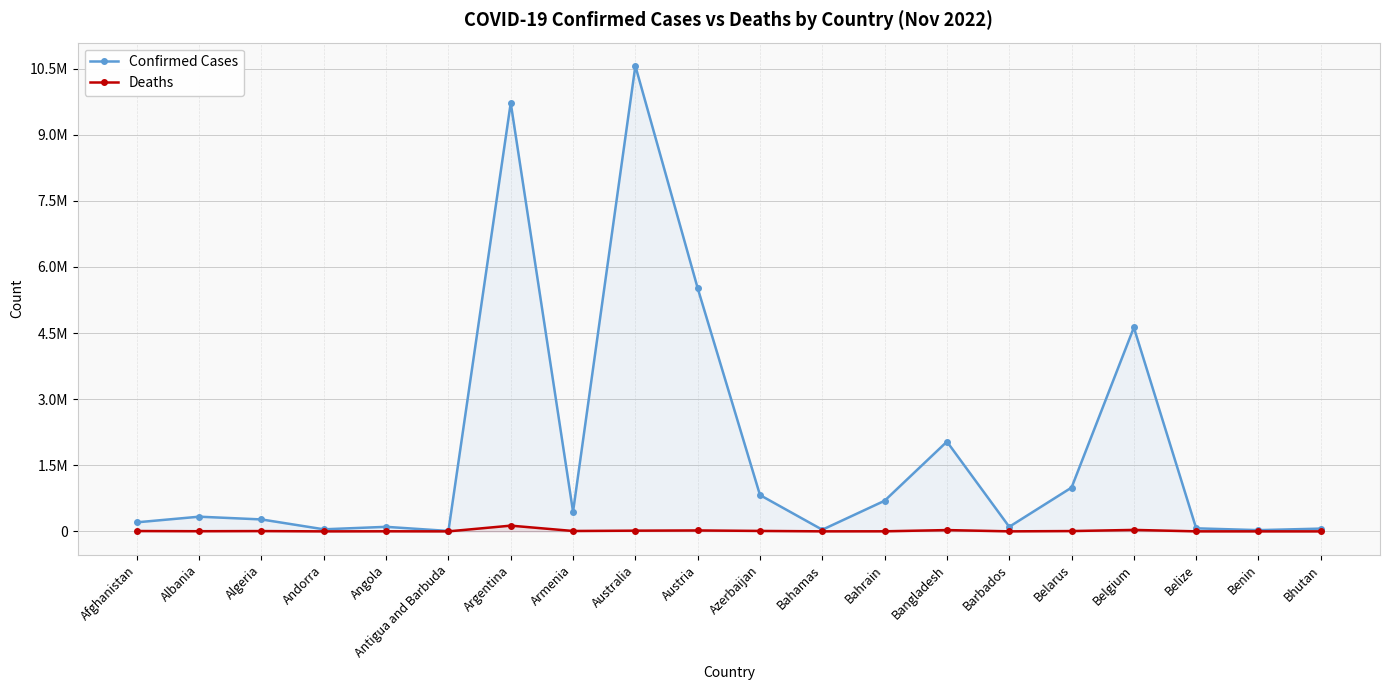

Rank the series at Belize from highest to lowest value.

Confirmed Cases, Deaths